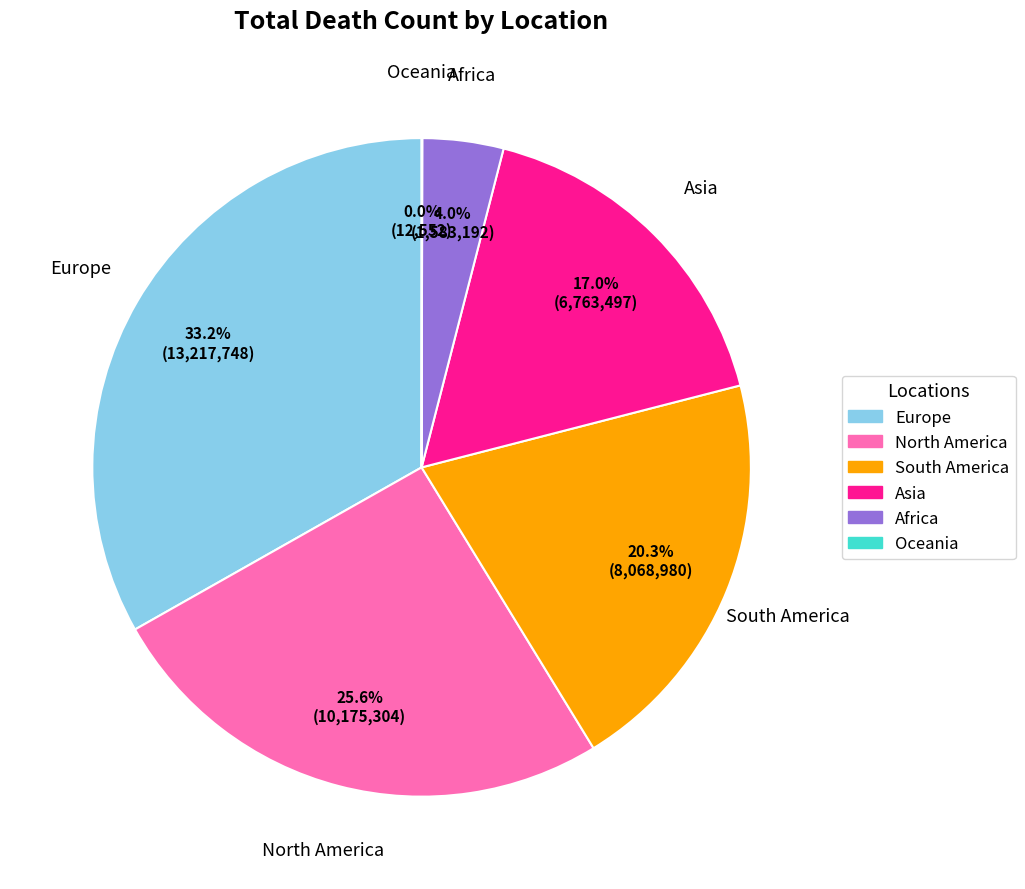

To the nearest percent, what is the difference between the Europe and Africa slice percentages?

29%